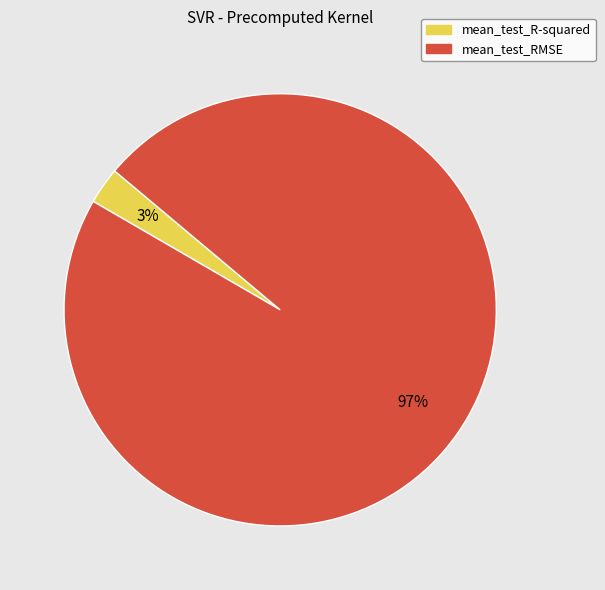

To the nearest percent, what percentage of the pie is mean_test_RMSE?

97%